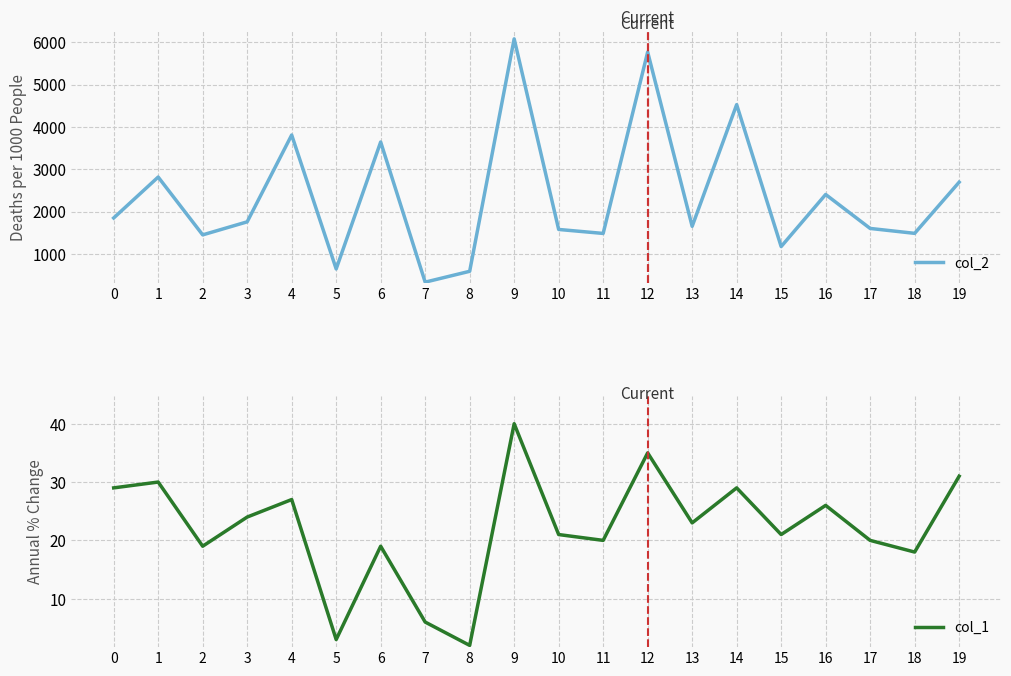

Where is the first local maximum for col_2?

1